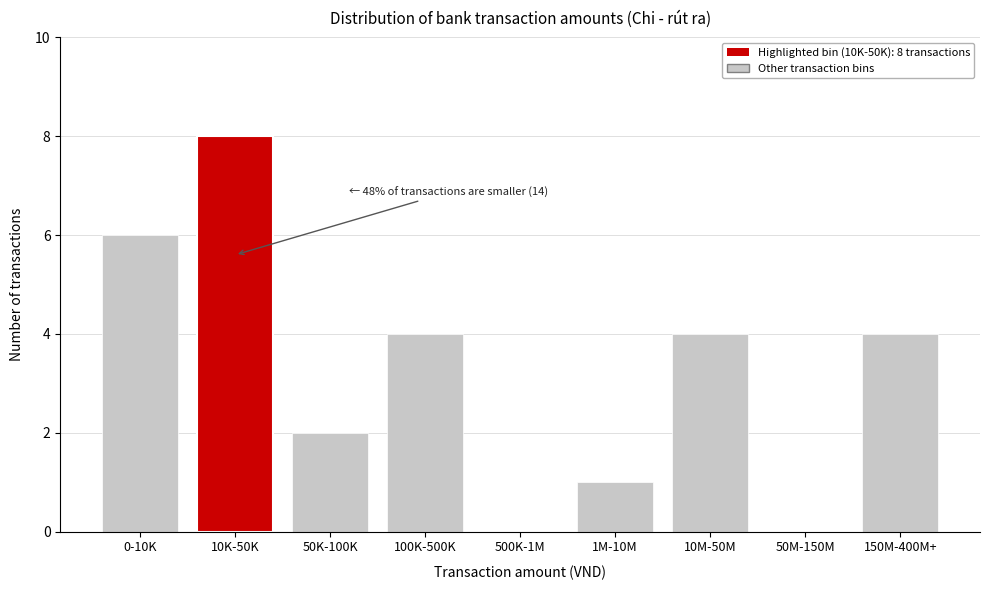

Reading left to right, transcribe all the data shown in this chart.

0-10K=6	10K-50K=8	50K-100K=2	100K-500K=4	500K-1M=0	1M-10M=1	10M-50M=4	50M-150M=0	150M-400M+=4